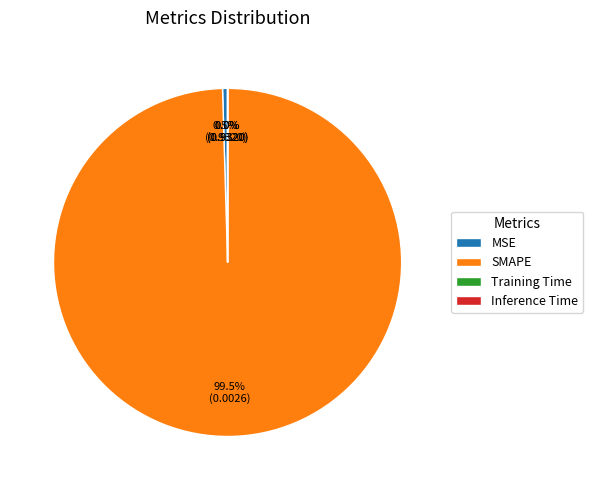

Between SMAPE and MSE, which is larger?

SMAPE